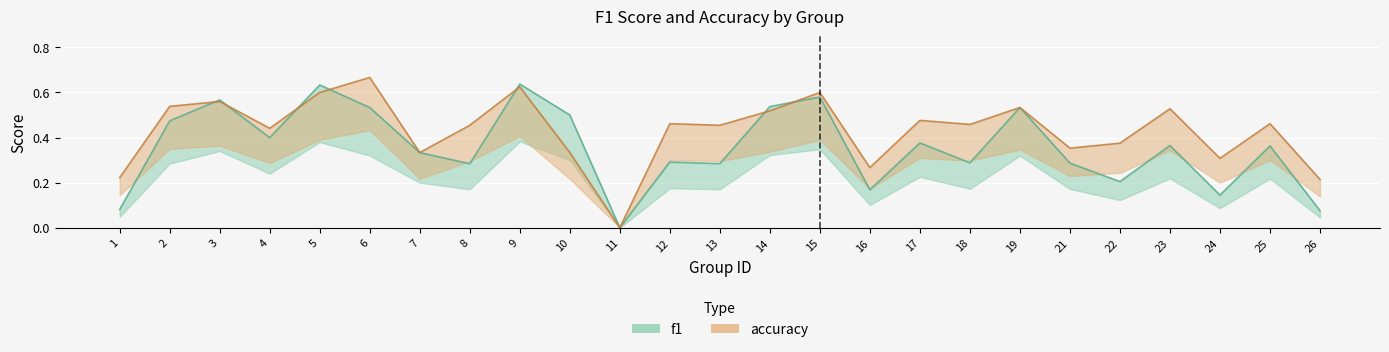

Rank the categories by accuracy value from lowest to highest.

11, 26, 1, 16, 24, 7, 10, 21, 22, 4, 8, 13, 18, 12, 25, 17, 14, 23, 19, 2, 3, 5, 15, 9, 6